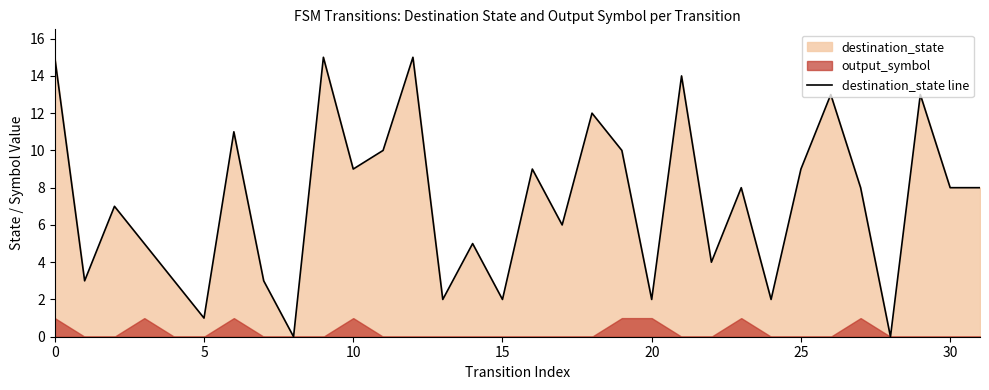

Does the chart display data point markers on the line(s)?

No